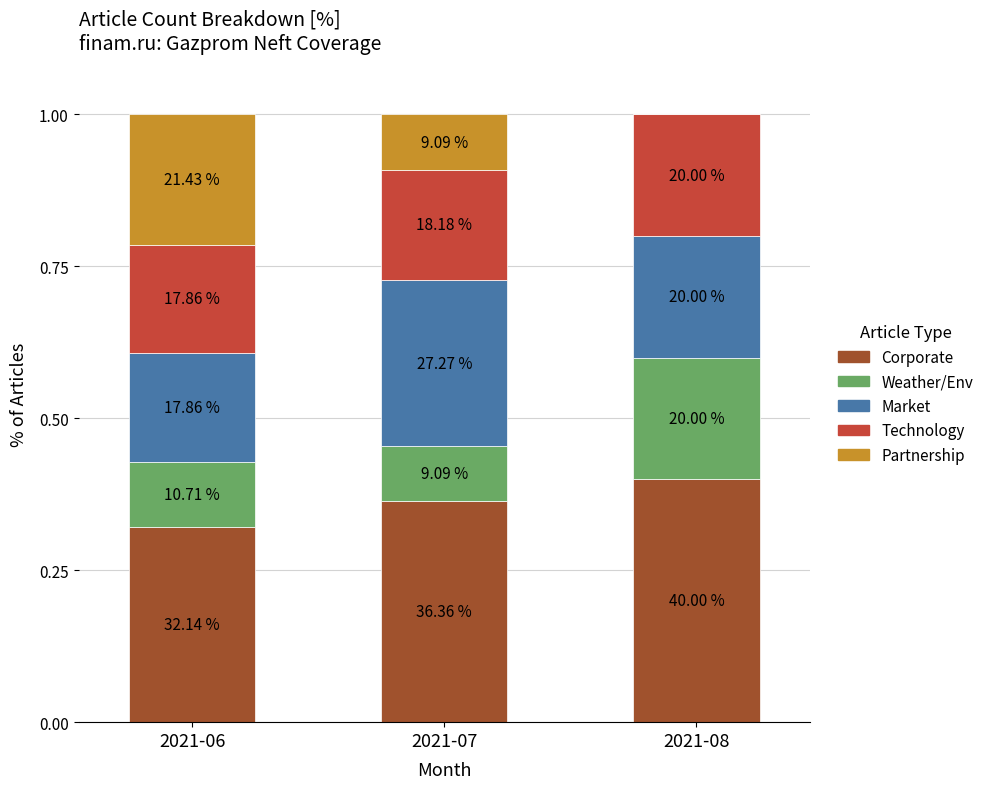

Are the bars horizontal?

No